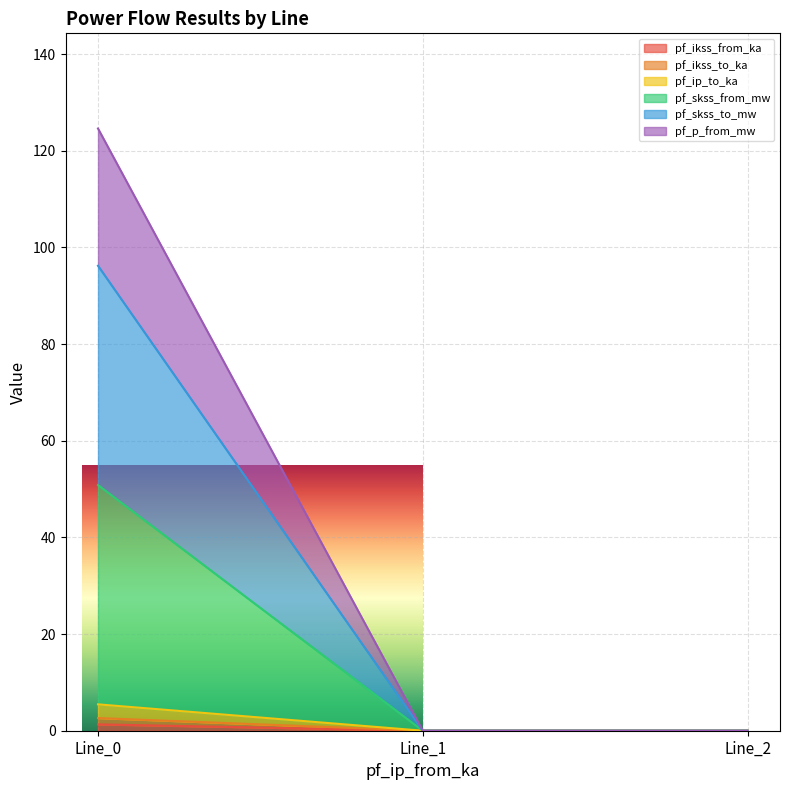

True or false: pf_skss_from_mw has a value of 0.0 at 0.0.

True